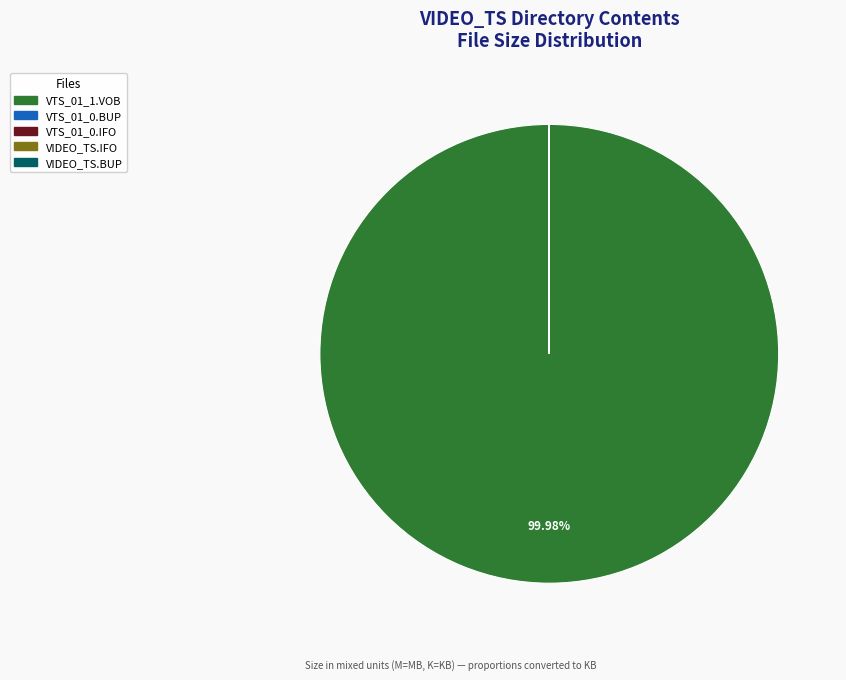

What is the majority slice?

VTS_01_1.VOB